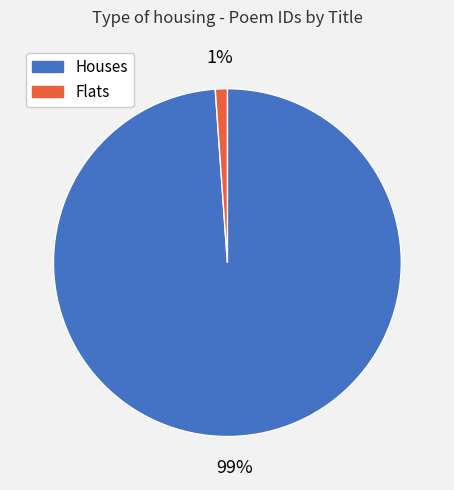

To the nearest percent, what is the average slice percentage?

50%